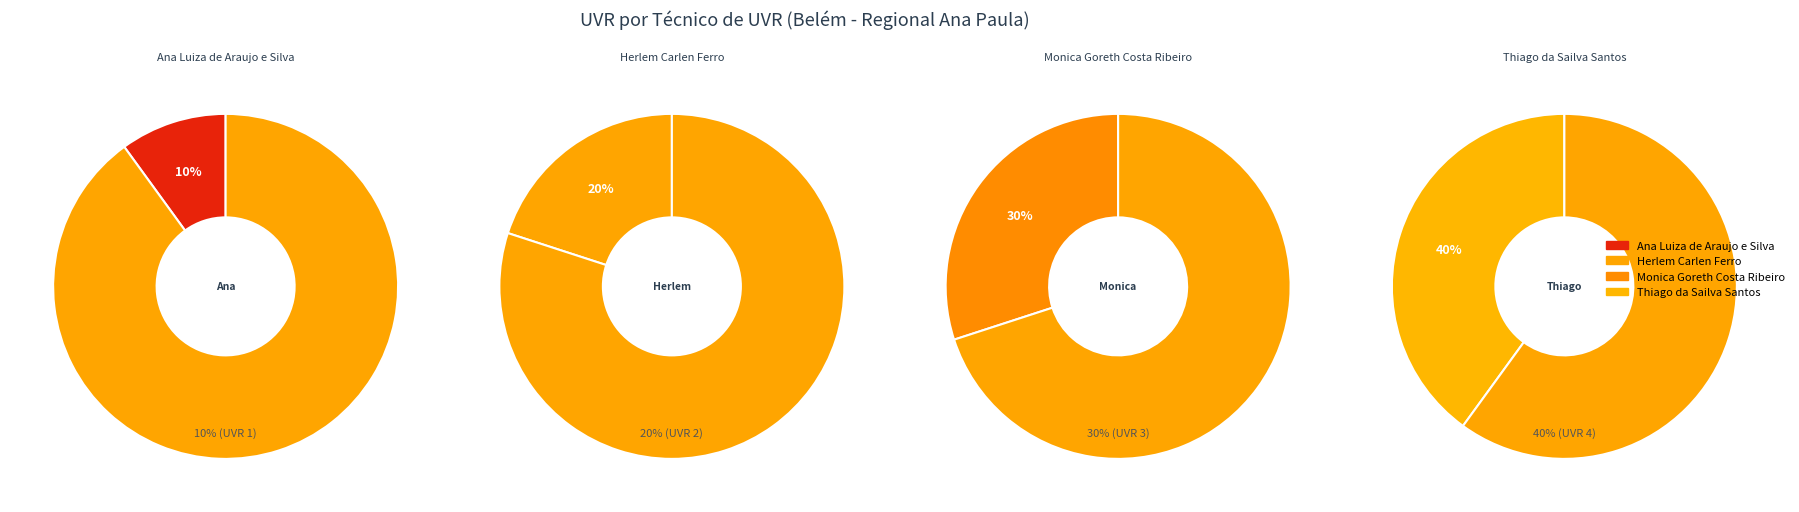

To the nearest percent, what is the combined percentage of Ana Luiza de Araujo e Silva and Monica Goreth Costa Ribeiro?

40%